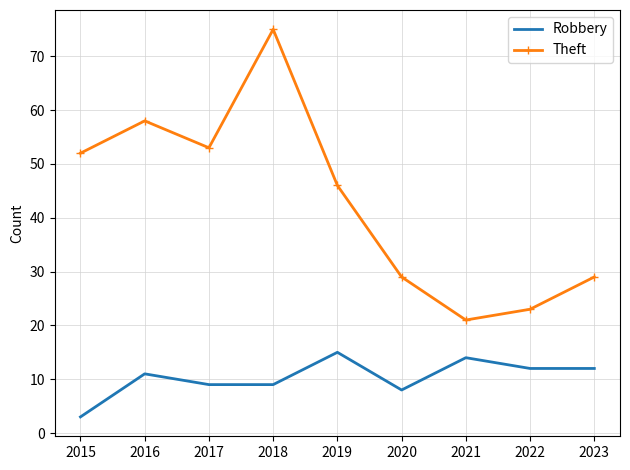

Which series has the largest range (max minus min)?

Theft